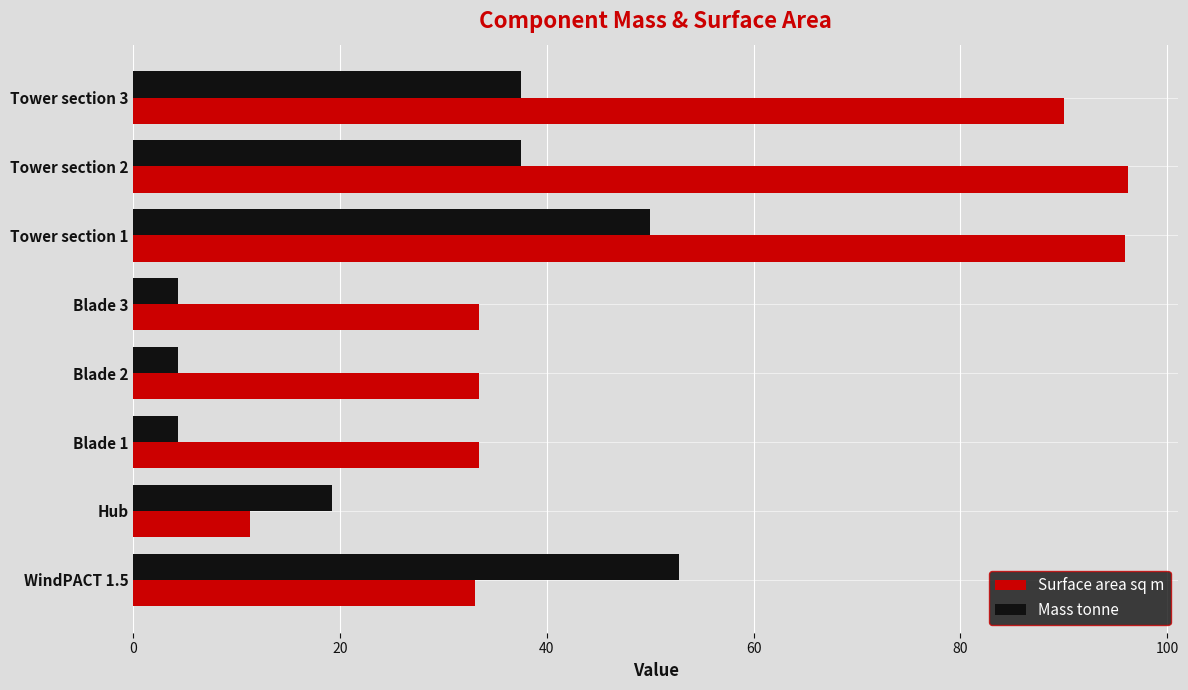

Which series has the largest range (max minus min)?

Surface area sq m